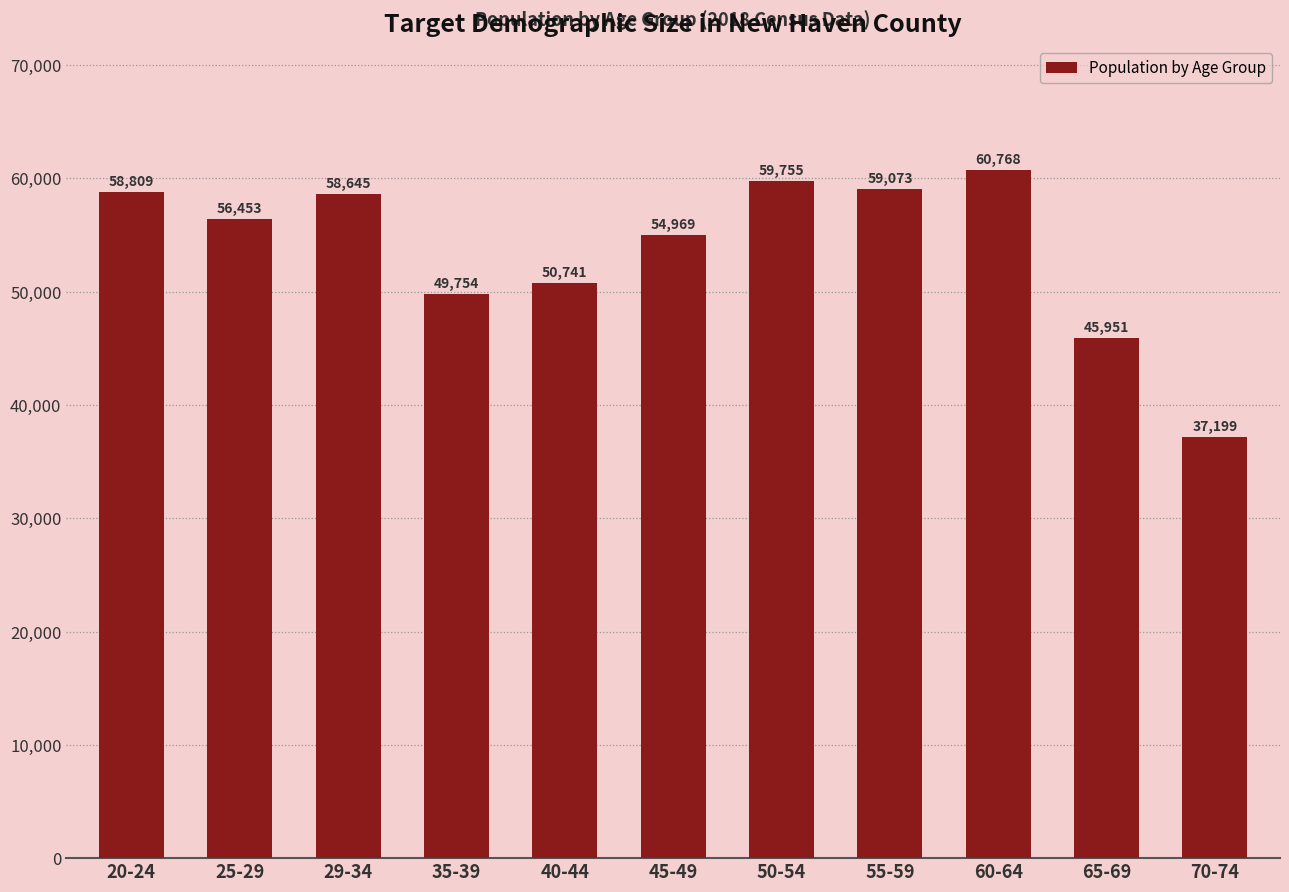

What is the approximate value at 25-29?

56453